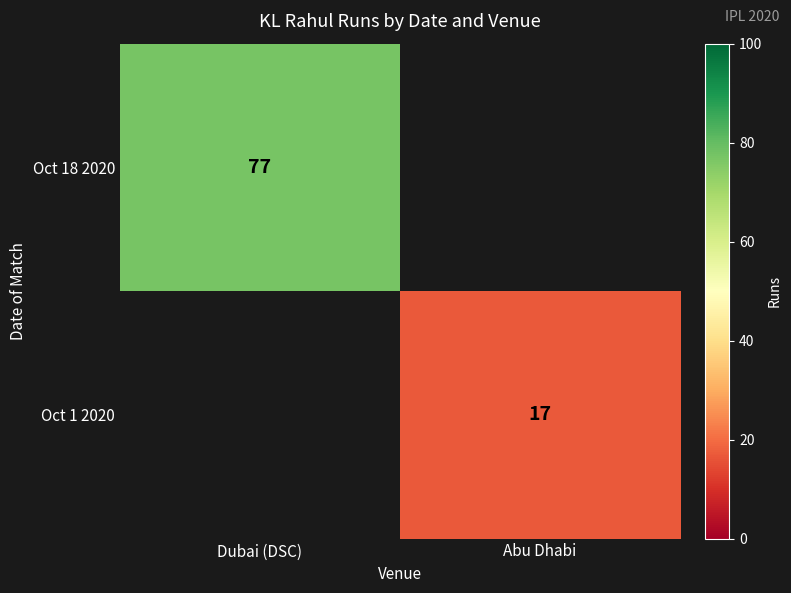

The value of Oct 1 2020 at Abu Dhabi is 23. True or false?

False